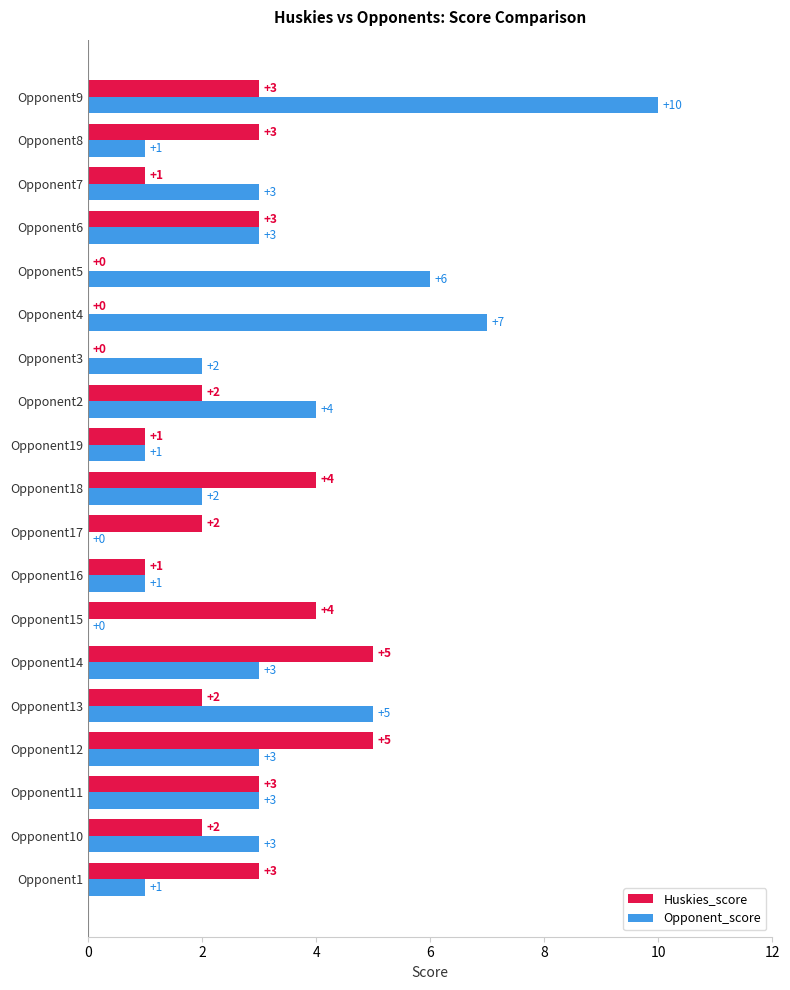

What is the sum of all Huskies_score values?

44